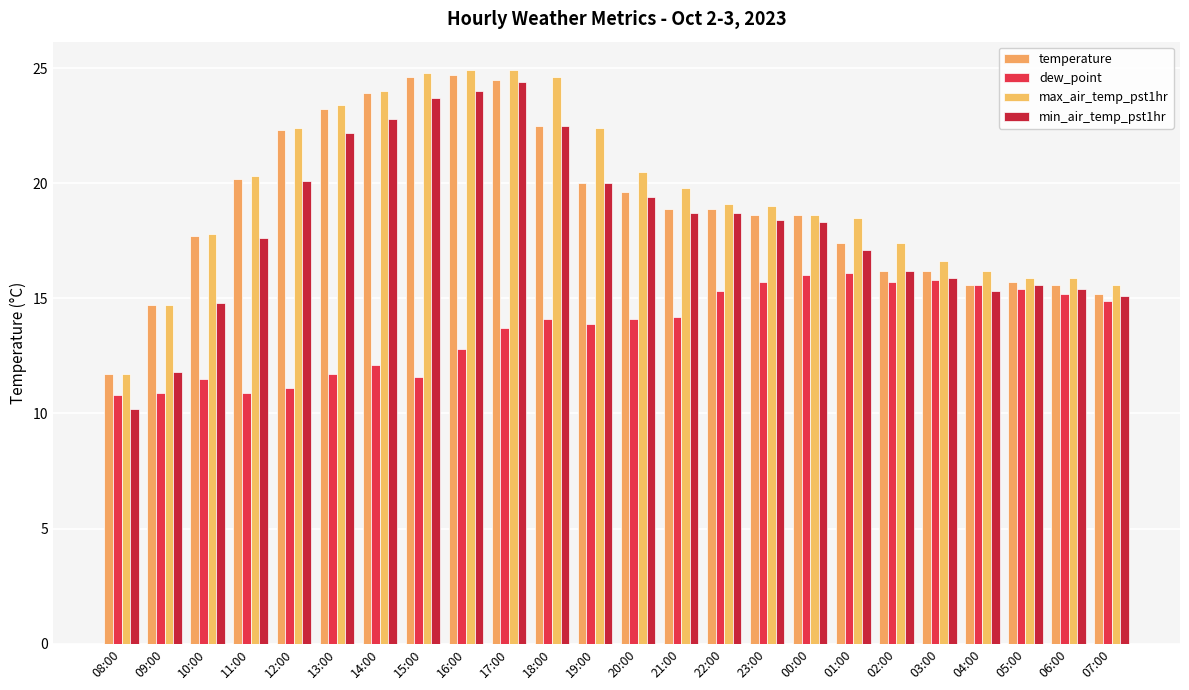

Which series changed the most between 10:00 and 11:00?

min_air_temp_pst1hr